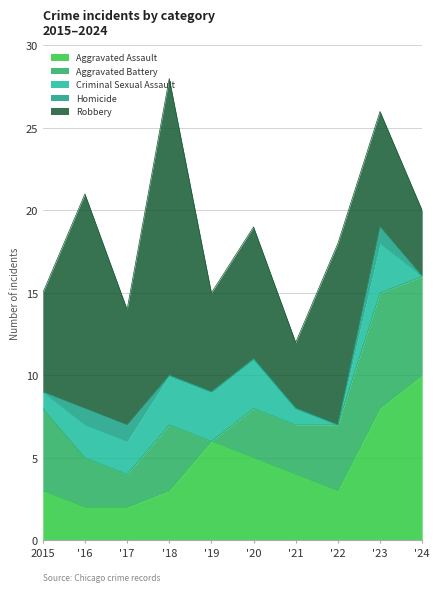

At which label is Criminal Sexual Assault closest to 1?

2015